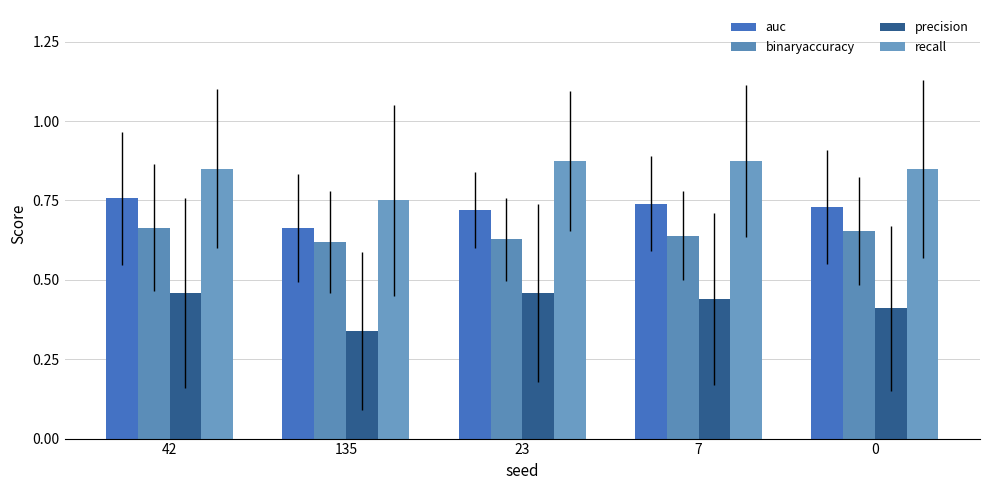

What is the lowest value of the binaryaccuracy series?

0.6